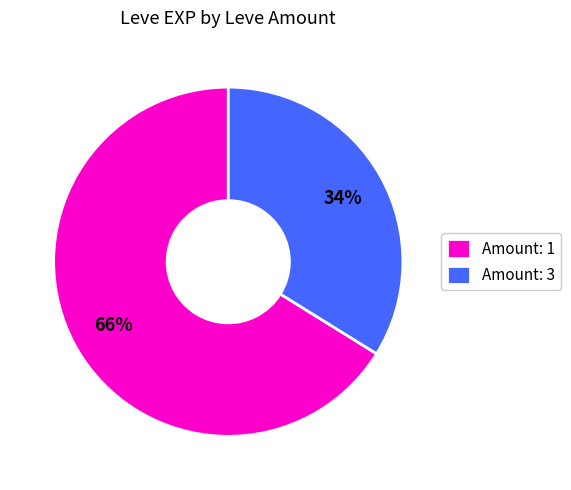

Count the number of slices in the pie.

2